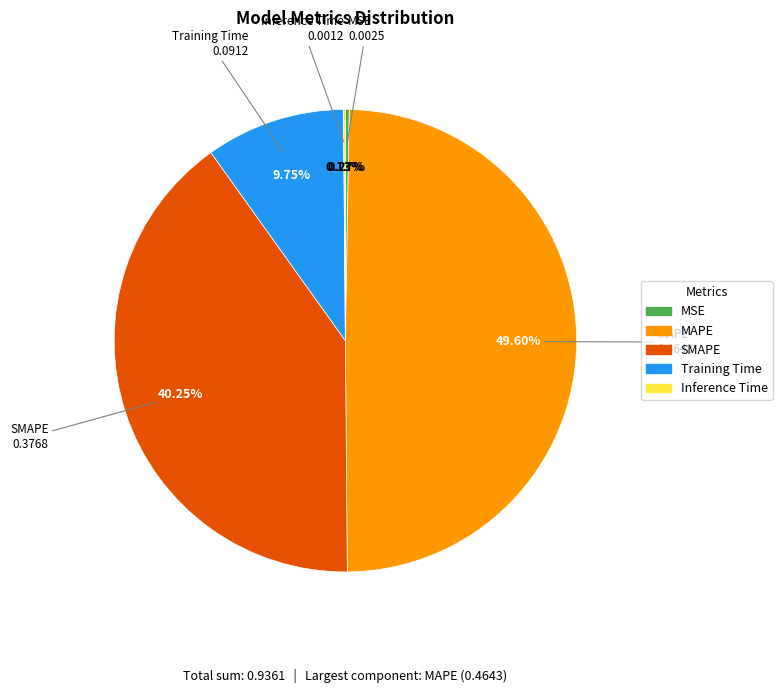

Is there a majority slice in this chart?

No